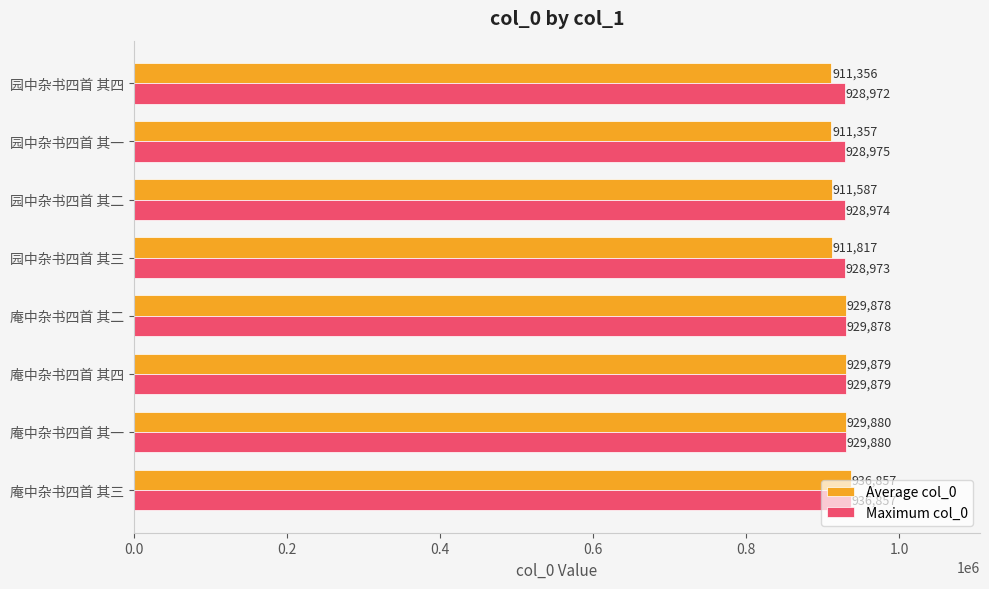

Is it true that Maximum col_0 equals 929879.0 at 庵中杂书四首 其四?

True